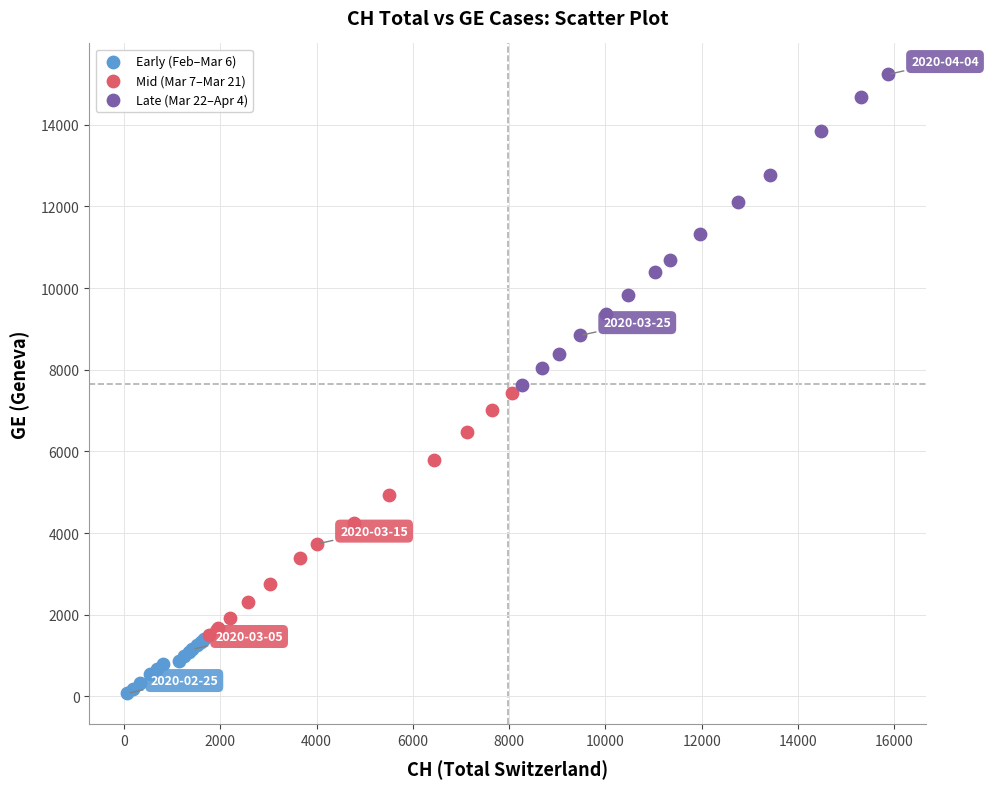

What are all the series names shown in the legend?

Early (Feb–Mar 6), Mid (Mar 7–Mar 21), Late (Mar 22–Apr 4)